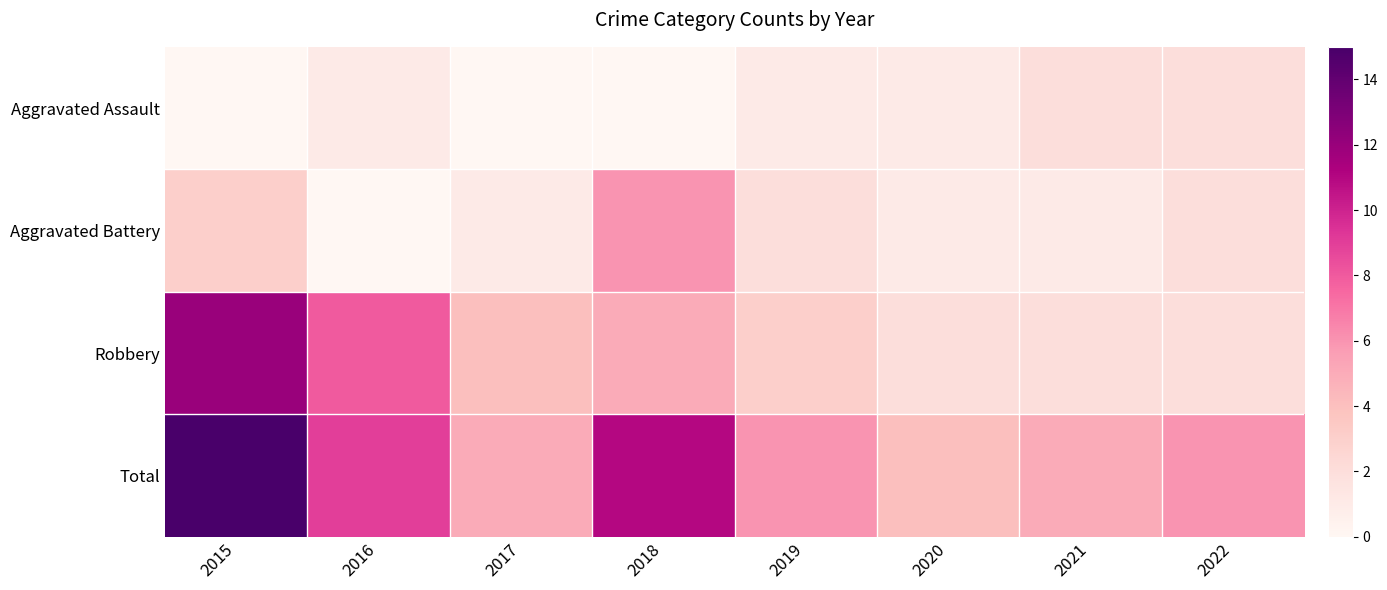

What is the greatest value displayed?

15